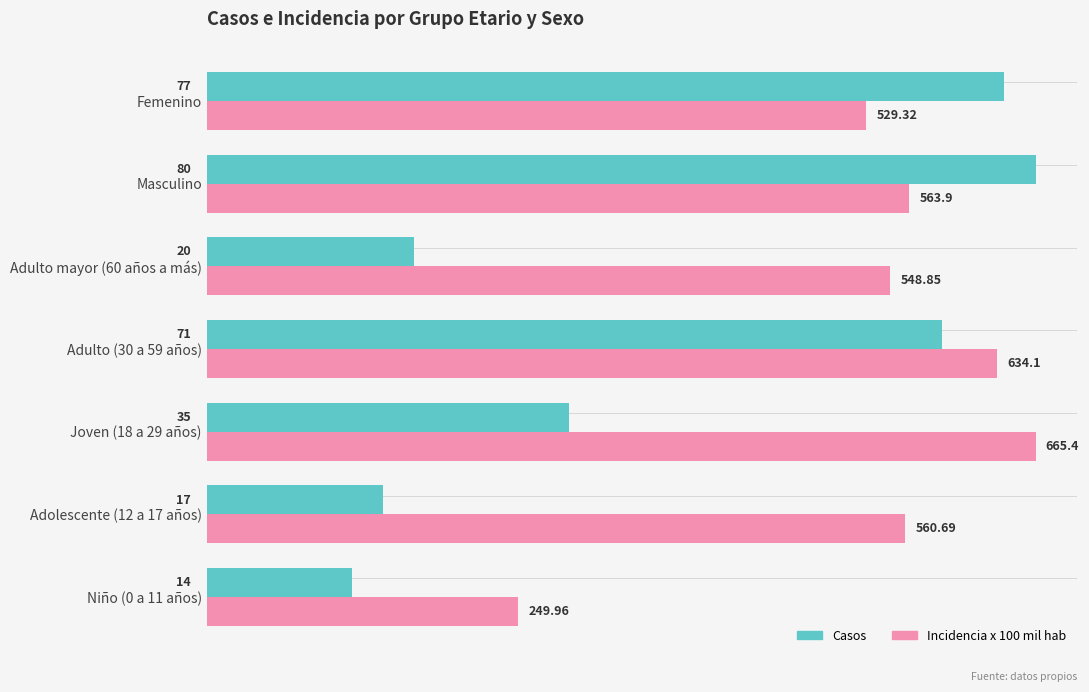

What is the minimum value shown in the chart?

14.0